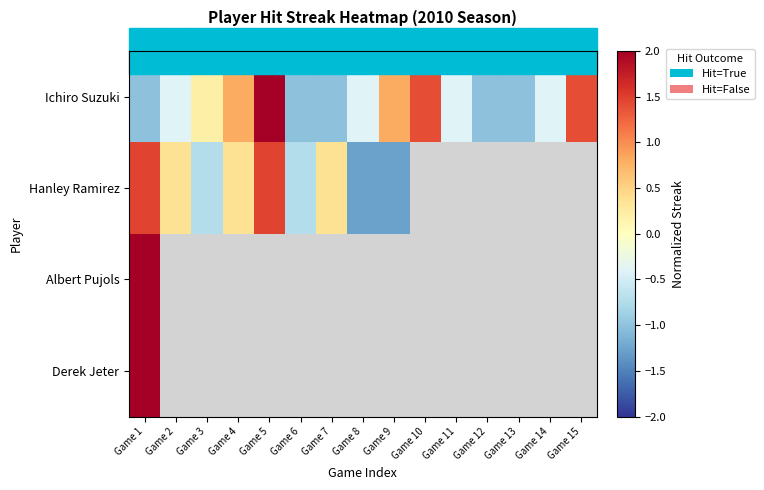

At which category does the chart reach its minimum across all series?

Game 8